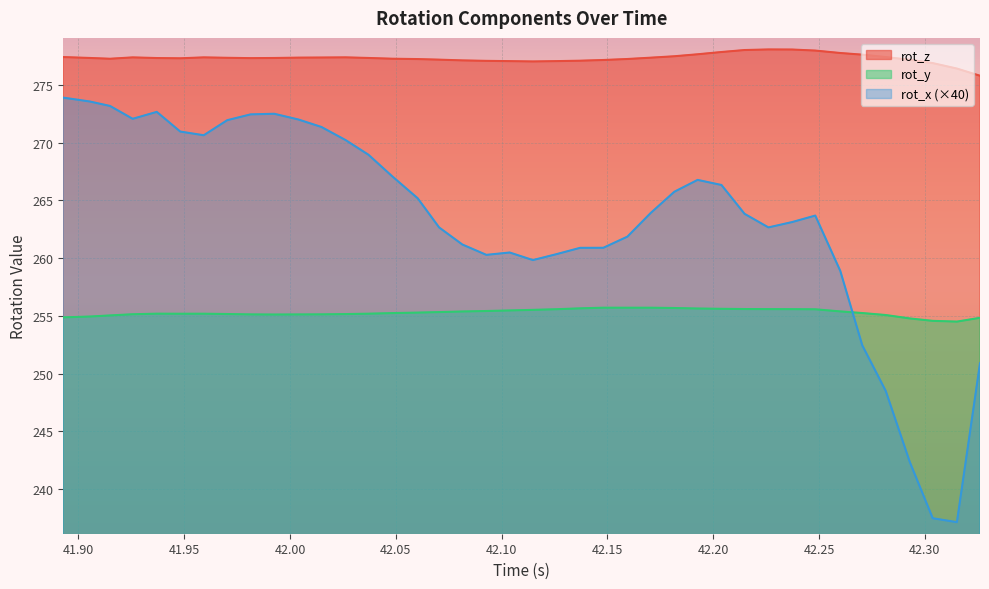

Reading left to right, extract all data points from this chart.

rot_z: 277.4	277.3	277.3	277.4	277.3	277.3	277.4	277.3	277.3	277.3	277.4	277.4	277.4	277.3	277.3	277.2	277.2	277.1	277.1	277.1	277.0	277.1	277.1	277.2	277.2	277.4	277.5	277.6	277.8	278.0	278.1	278.1	278.0	277.8	277.6	277.4	277.2	276.9	276.4	275.8
rot_x: 273.9	273.6	273.2	272.1	272.7	271.0	270.6	271.9	272.4	272.5	272.0	271.4	270.2	269.0	267.1	265.2	262.7	261.2	260.3	260.5	259.8	260.4	260.9	260.9	261.9	263.9	265.7	266.8	266.3	263.8	262.7	263.1	263.7	258.9	252.5	248.5	242.3	237.5	237.2	250.9
rot_y: 254.9	255.0	255.0	255.1	255.2	255.2	255.2	255.2	255.1	255.1	255.1	255.1	255.2	255.2	255.2	255.3	255.3	255.4	255.4	255.5	255.5	255.6	255.7	255.7	255.7	255.7	255.7	255.6	255.6	255.6	255.6	255.6	255.6	255.4	255.3	255.1	254.8	254.6	254.5	254.8